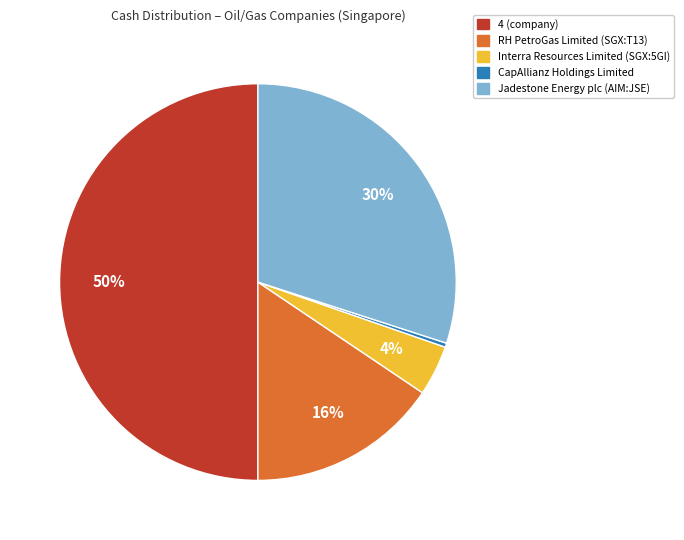

Which slice is the largest?

4